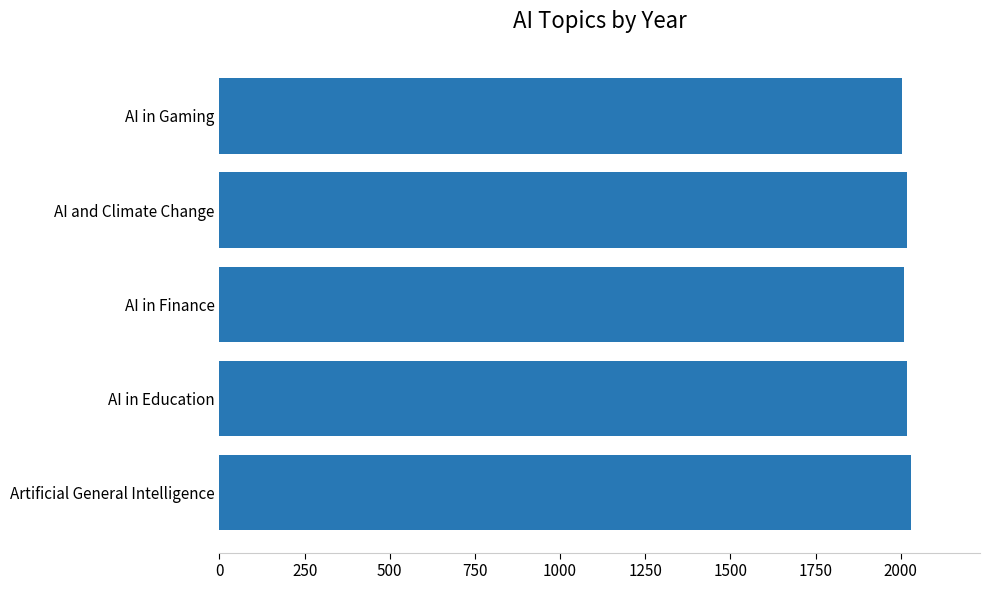

The value at AI in Education is 1022. True or false?

False